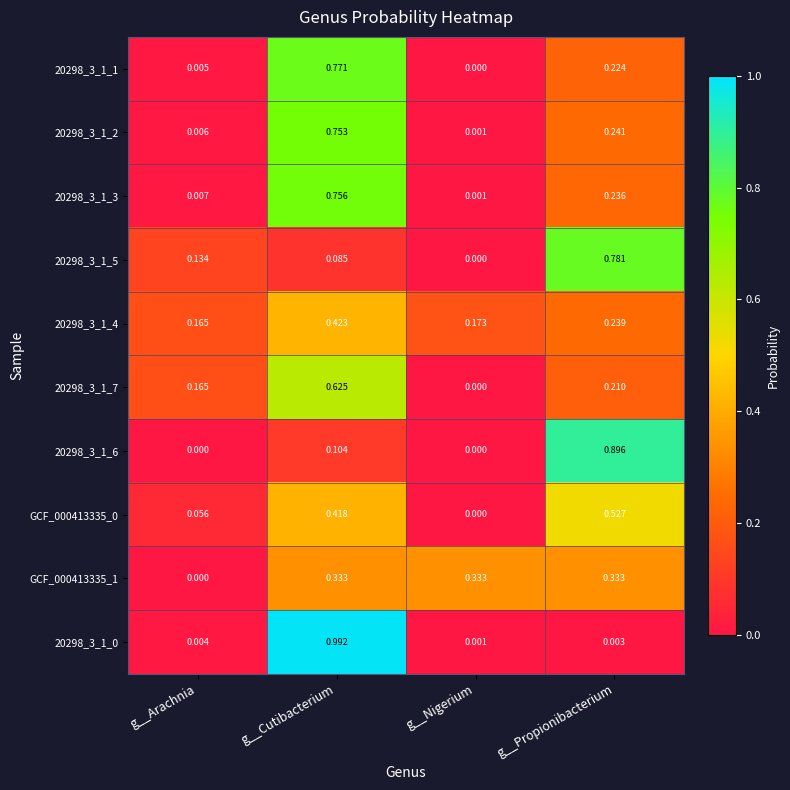

At which label does 20298_3_1_3 reach its minimum?

g__Nigerium